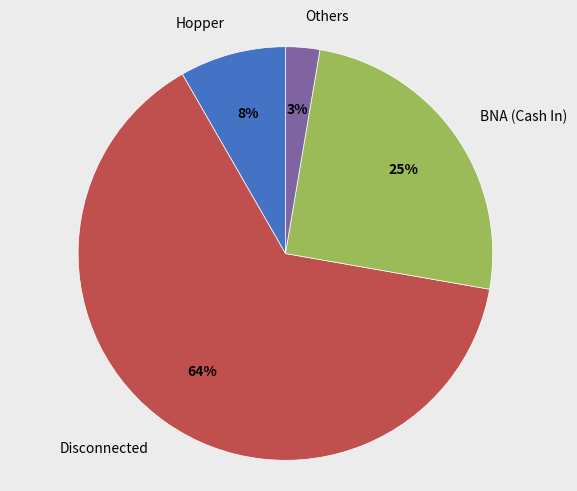

Is there any slice that represents more than half of the pie?

Yes